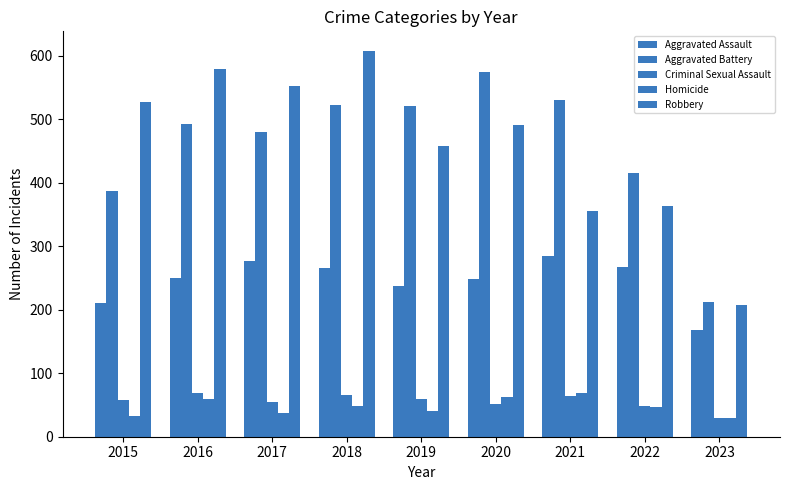

Which label corresponds to the largest value in the chart?

2018